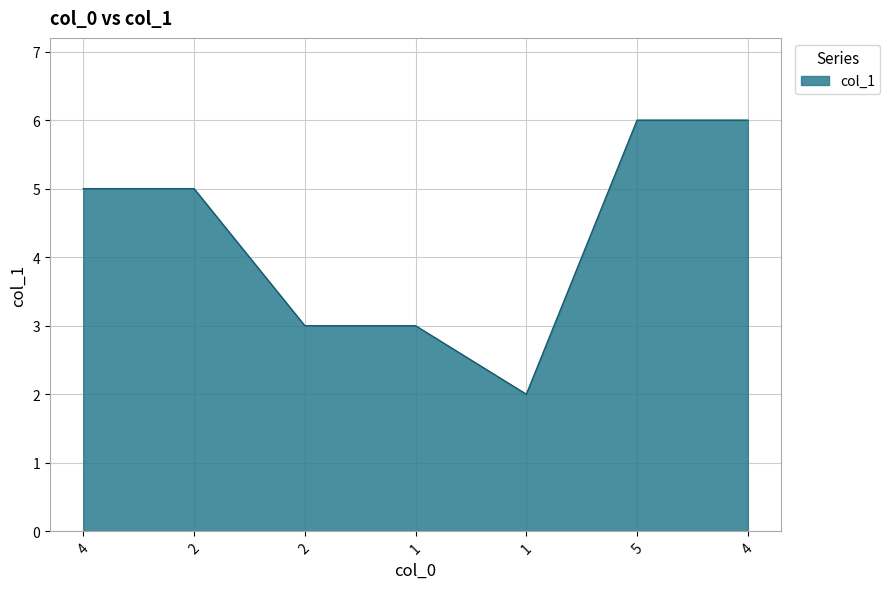

List the labels in order of value, largest first.

5, 4, 4, 2, 2, 1, 1